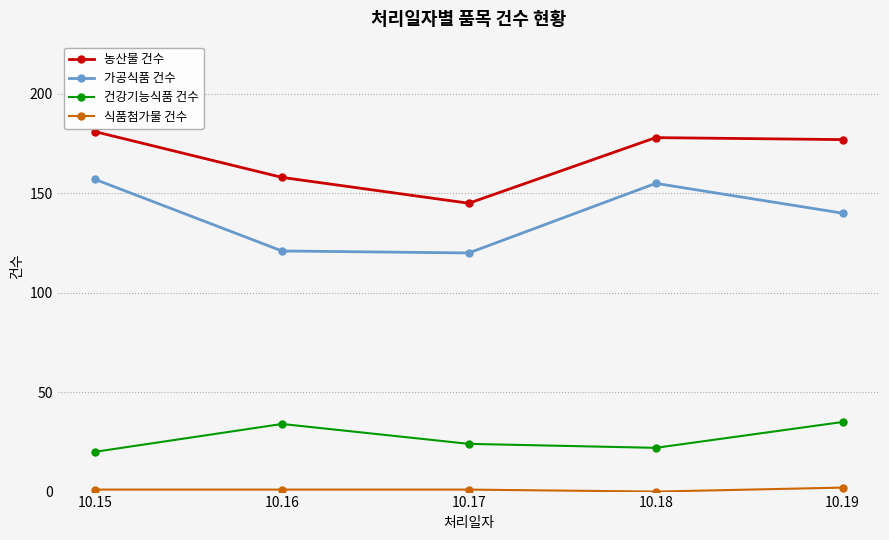

What is the lowest value of the 가공식품 건수 series?

120